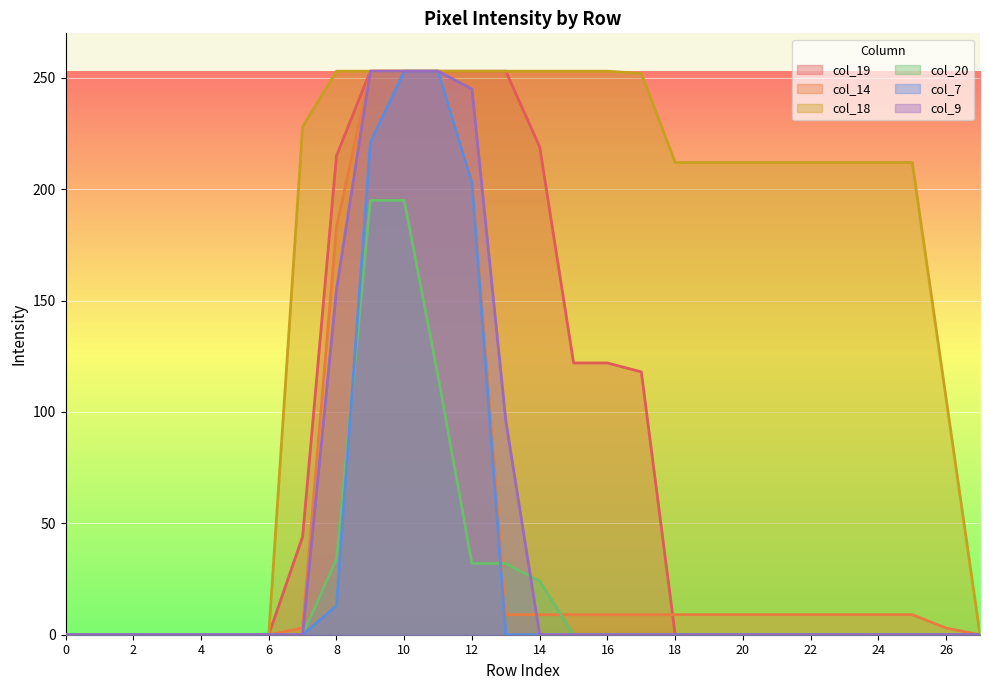

Rank the series at 21 from lowest to highest value.

col_19, col_20, col_7, col_9, col_14, col_18